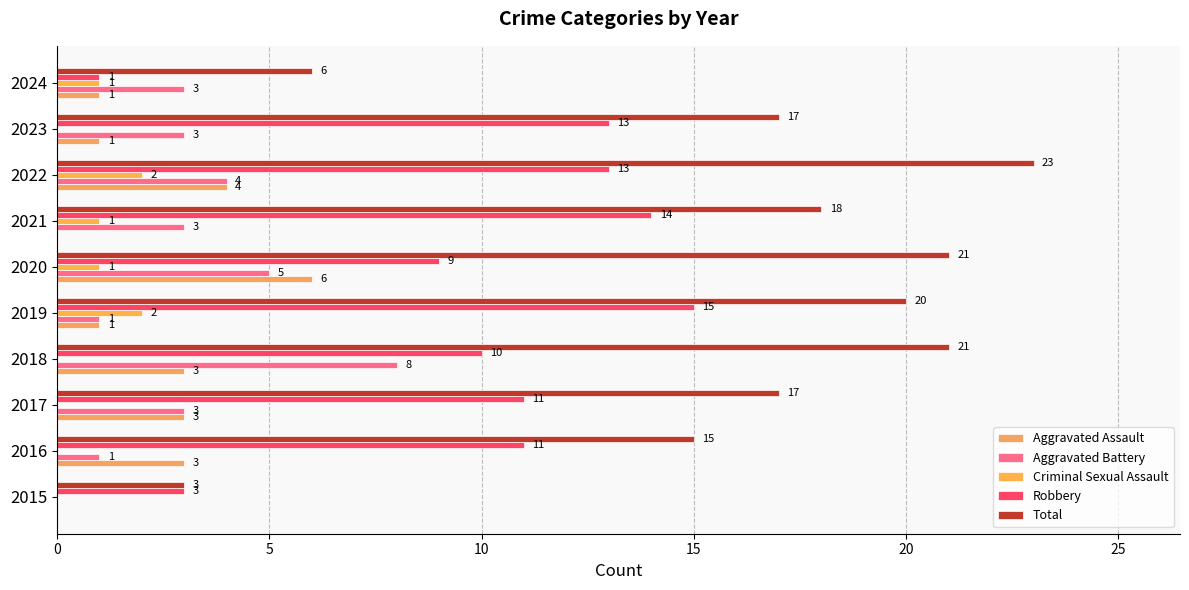

At which category is the sum across all series the highest?

2022